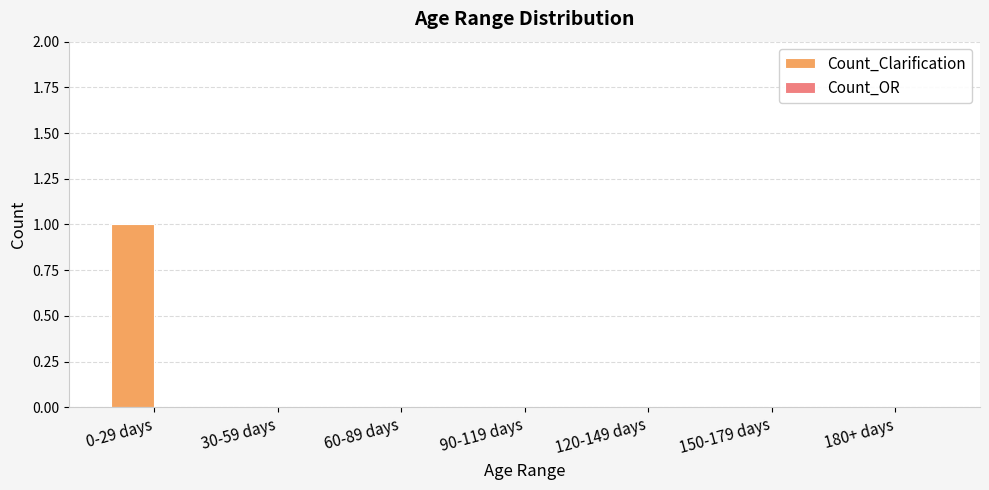

Are the bars horizontal?

No